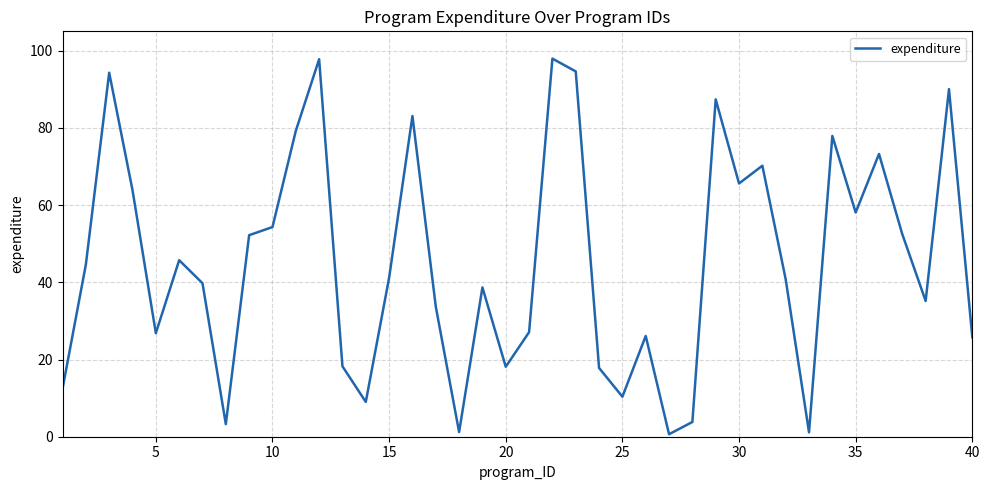

What is the greatest value displayed?

97.9